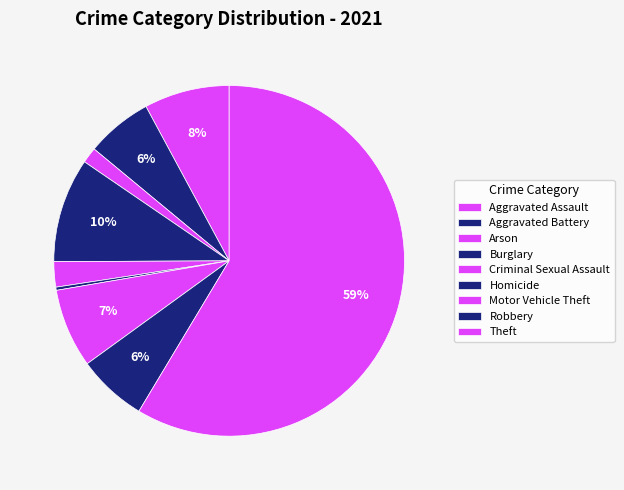

The Criminal Sexual Assault slice represents 2% of the pie. True or false?

True